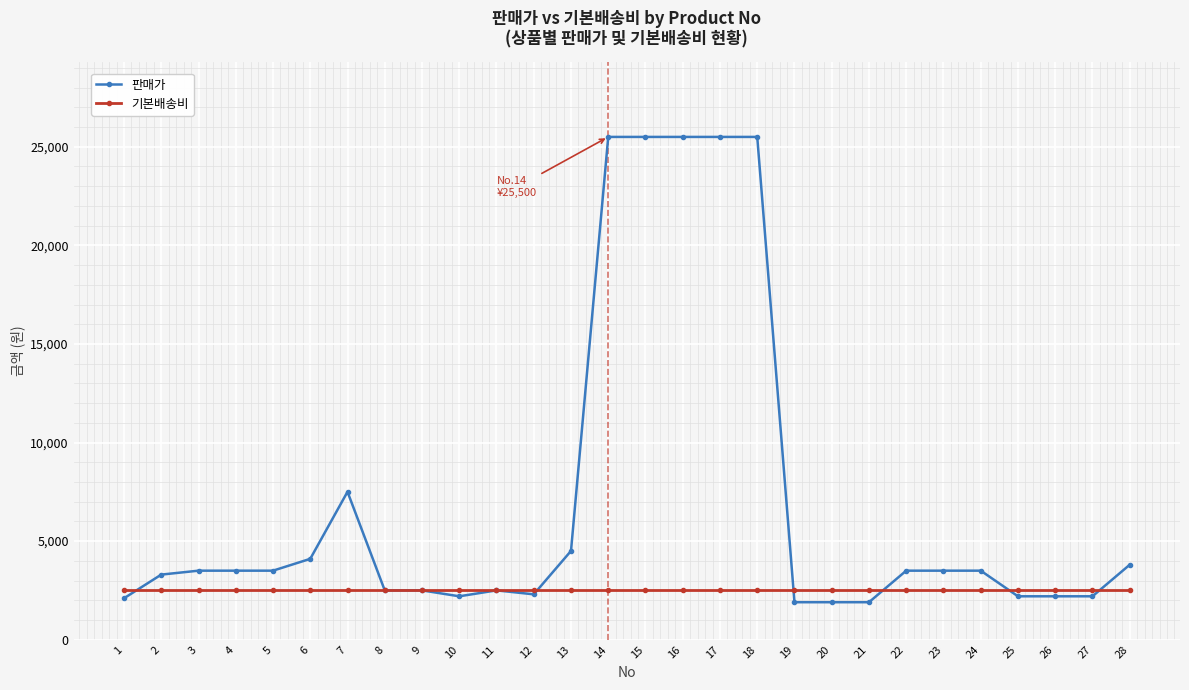

How many lines are shown in the chart?

2